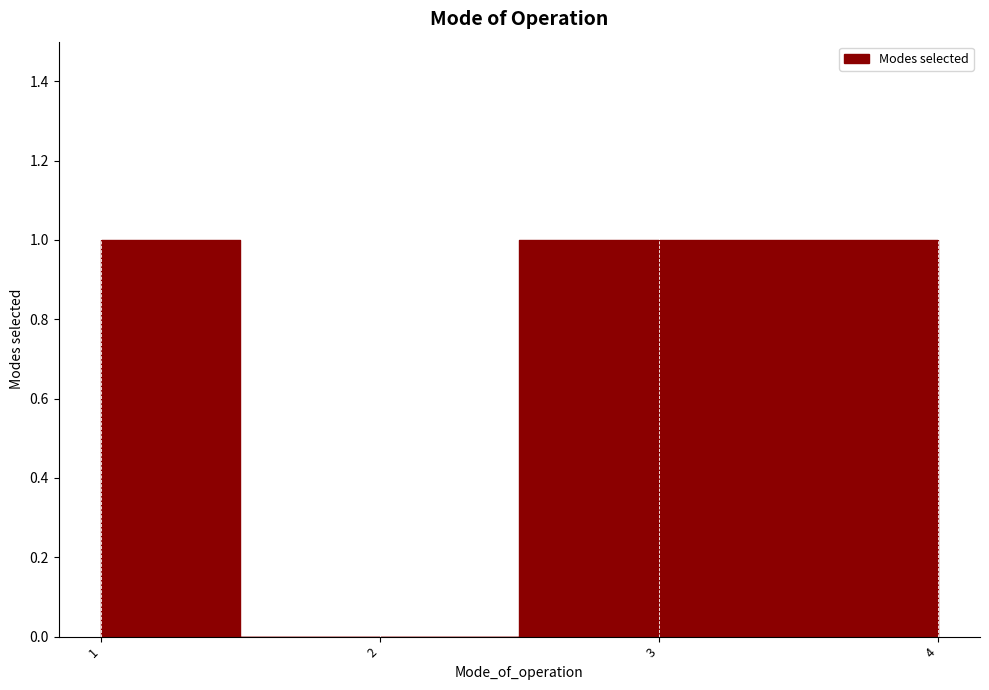

What is the approximate value at 4?

1